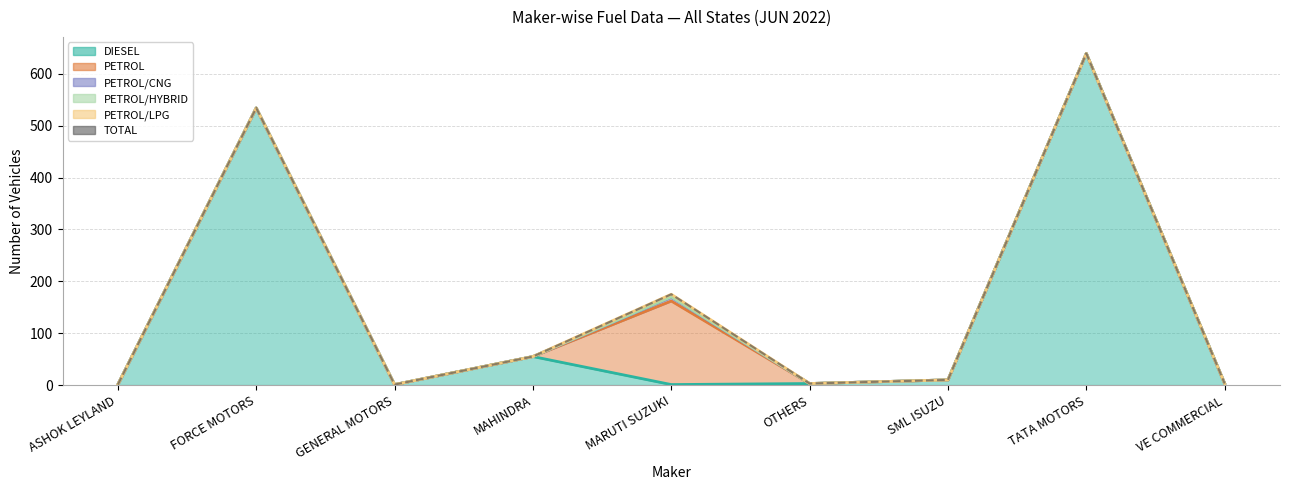

What is the ratio of the value at GENERAL MOTORS to the value at ASHOK LEYLAND?

1.0